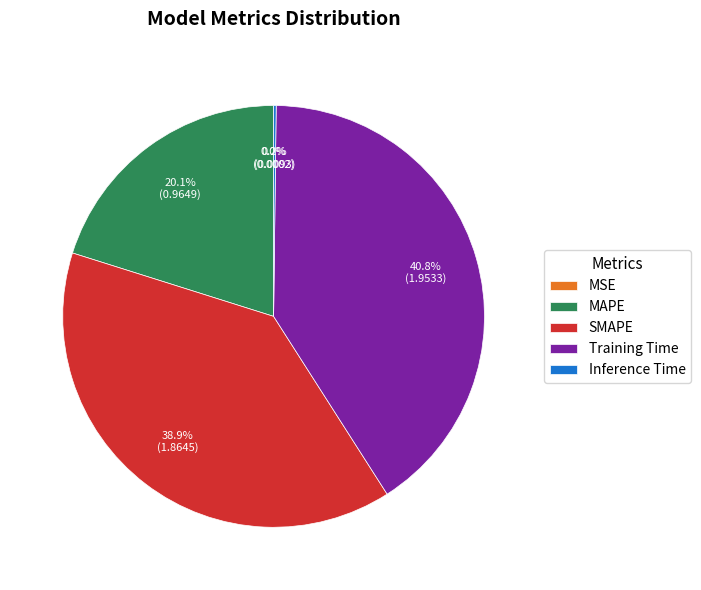

To the nearest percent, what is the difference between the largest and smallest slice percentages?

41%